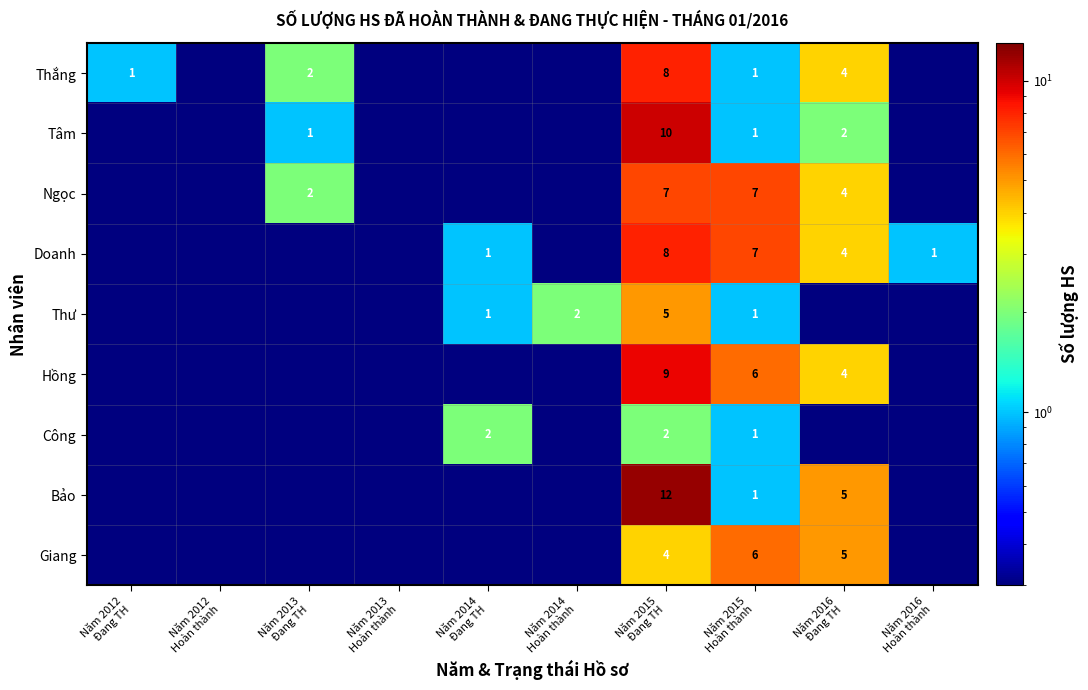

Between Năm 2013
Đang TH and Năm 2012
Đang TH, which is larger?

Năm 2013
Đang TH